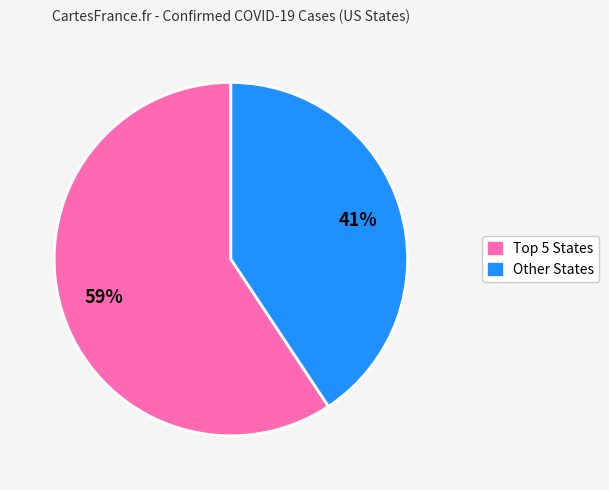

To the nearest percent, what is the average slice percentage?

50%